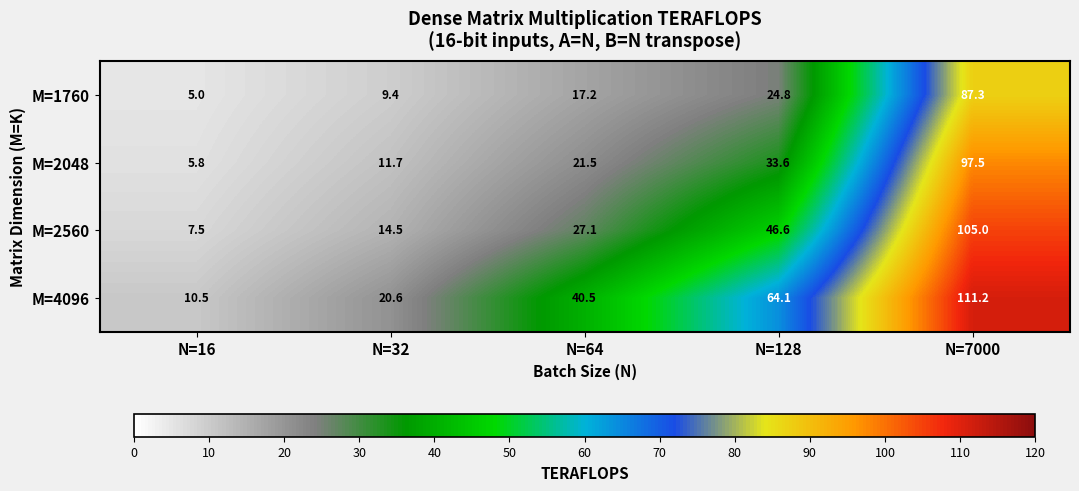

The value of M=2048 at N=128 is 33.6. True or false?

True